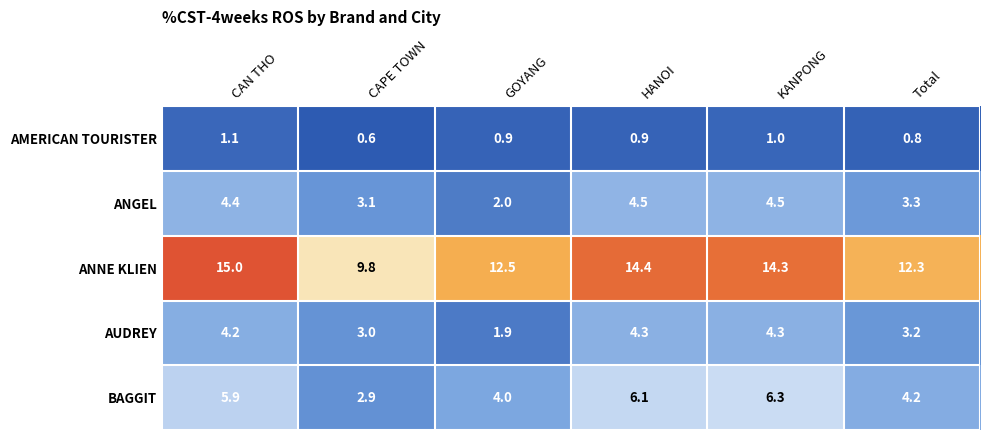

Rank the categories by BAGGIT value from lowest to highest.

CAPE TOWN, GOYANG, Total, CAN THO, HANOI, KANPONG